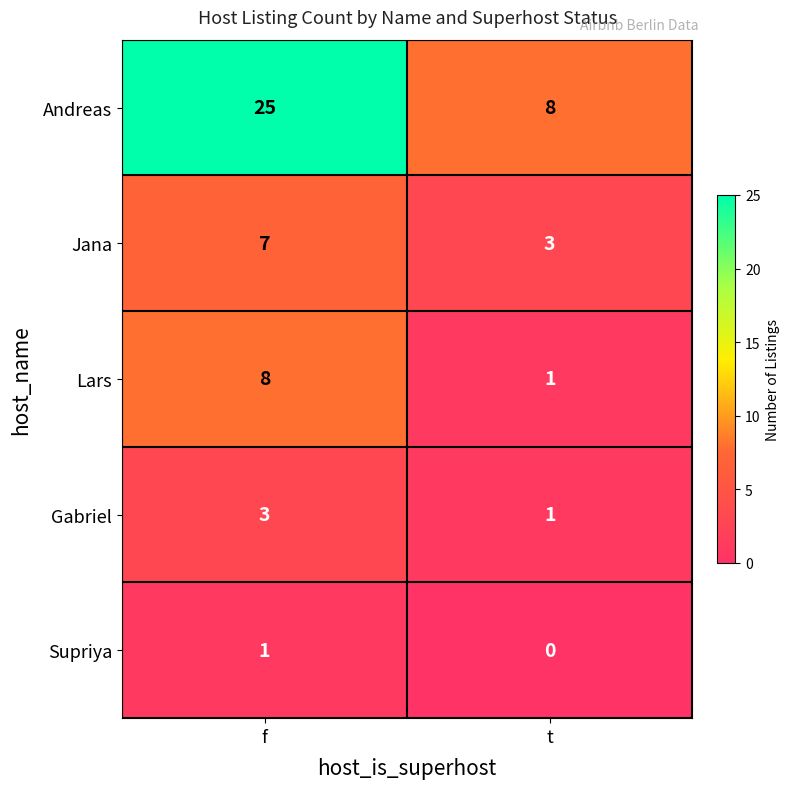

Is it true that Jana equals 4 at t?

False